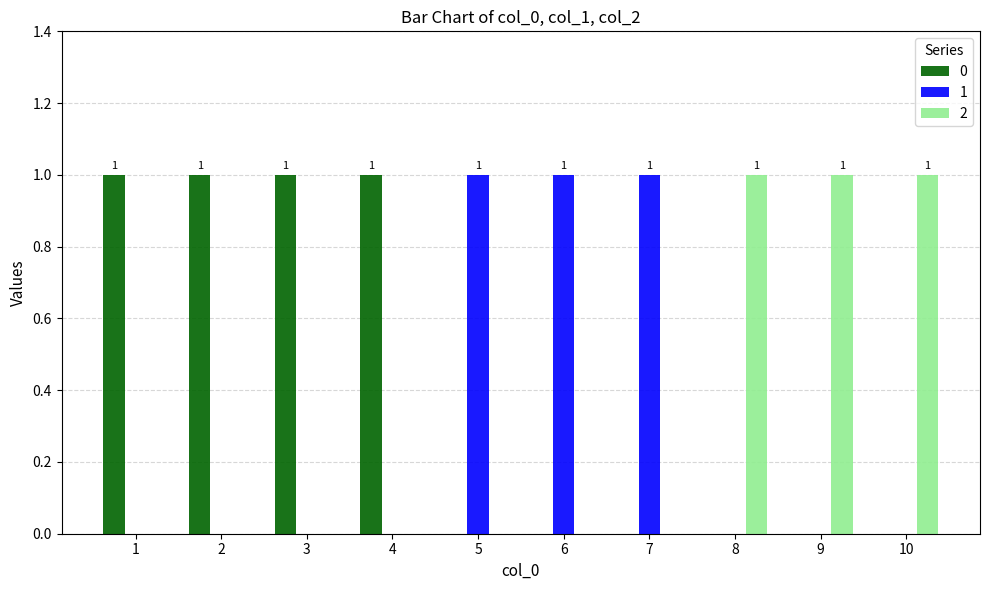

Reading left to right, what are all the values shown in this chart?

0: 1	1	1	1	0	0	0	0	0	0
1: 0	0	0	0	1	1	1	0	0	0
2: 0	0	0	0	0	0	0	1	1	1